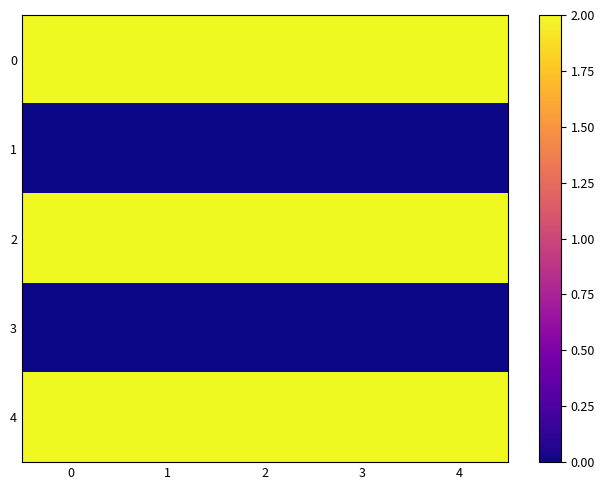

Count the number of categories in the chart.

5